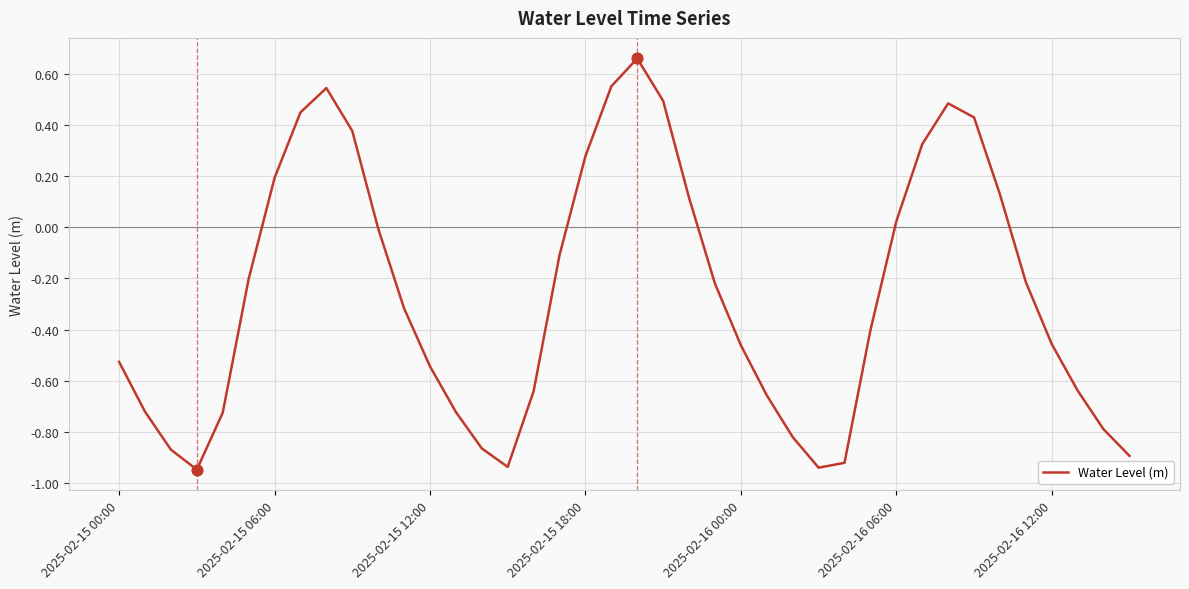

What is the difference between the maximum and minimum values?

1.6